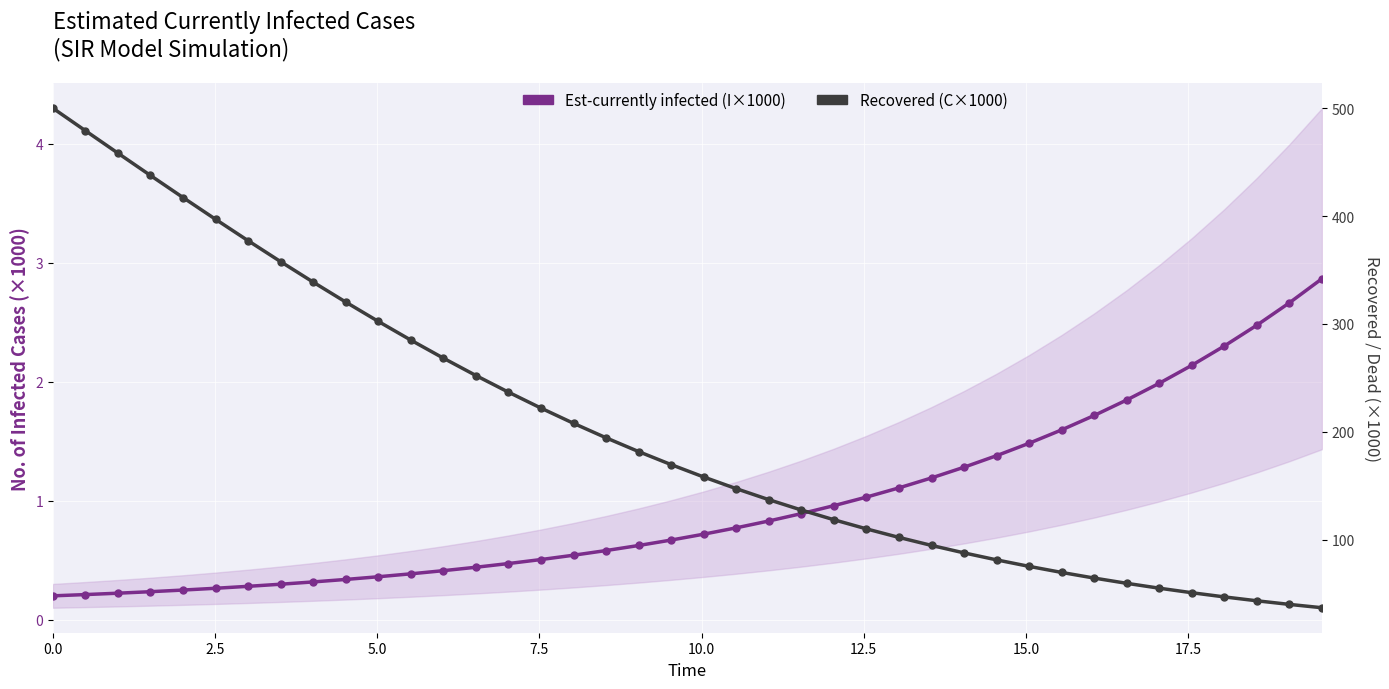

Rank the series at 11 from lowest to highest value.

Est-currently infected (I×1000), Recovered (C×1000)